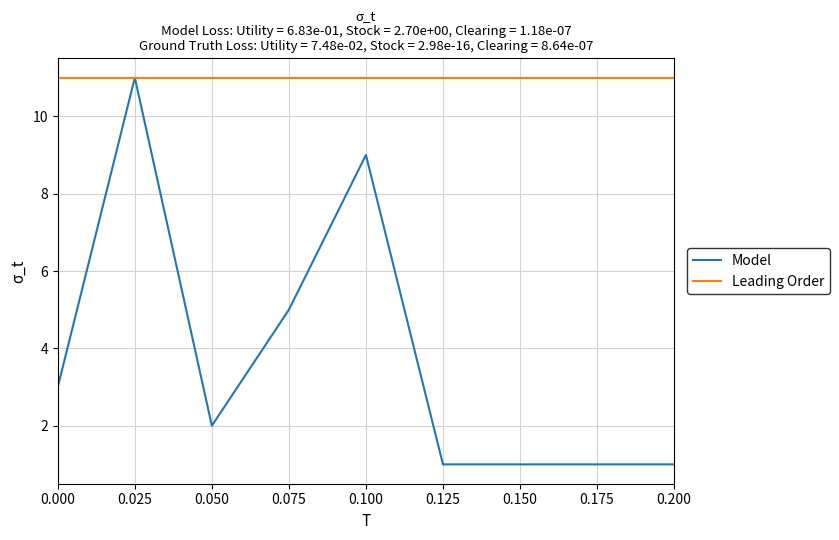

Reading left to right, what are all the values shown in this chart?

Model: 3	11	2	5	9	1	1	1	1
Leading Order: 11	11	11	11	11	11	11	11	11